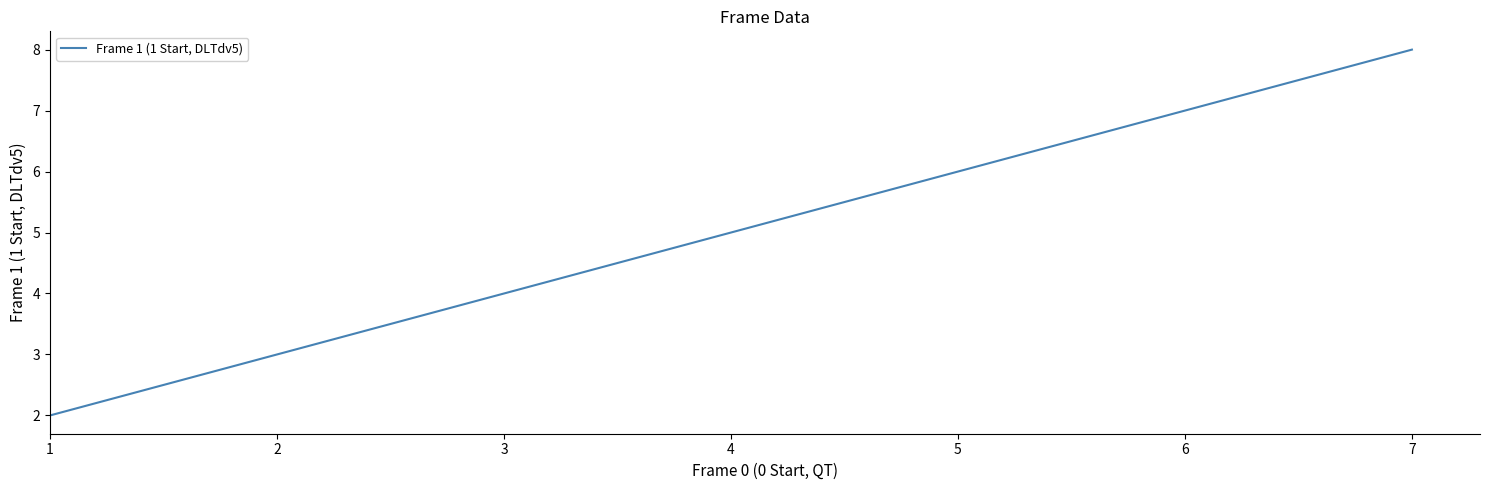

What is the maximum value shown in the chart?

8